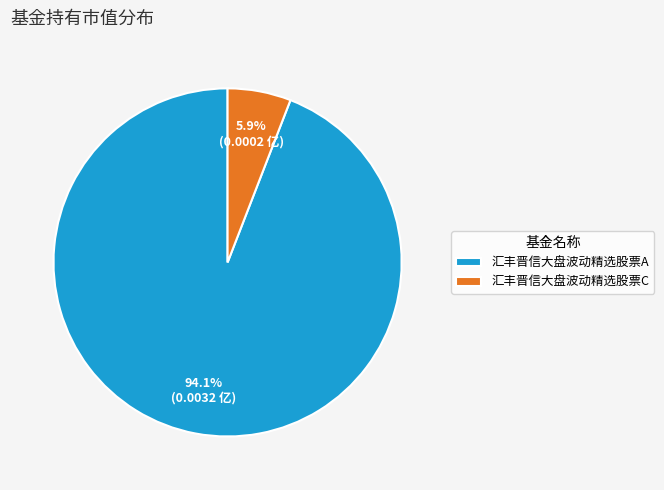

Is there a majority slice in this chart?

Yes